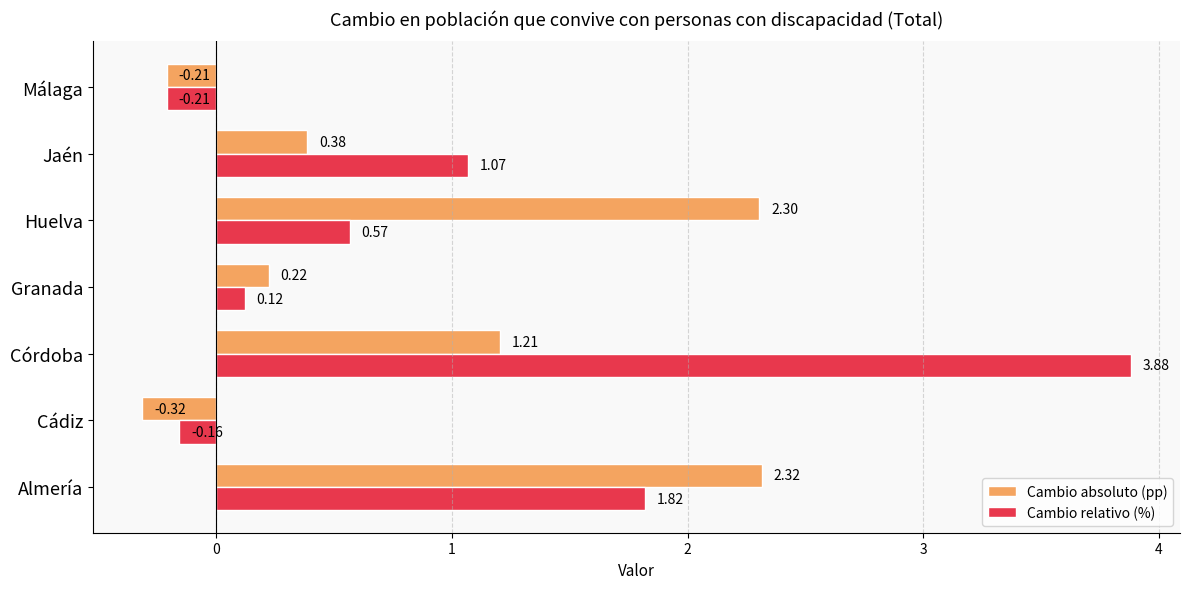

Which series changed the most between Almería and Huelva?

Cambio relativo (%)